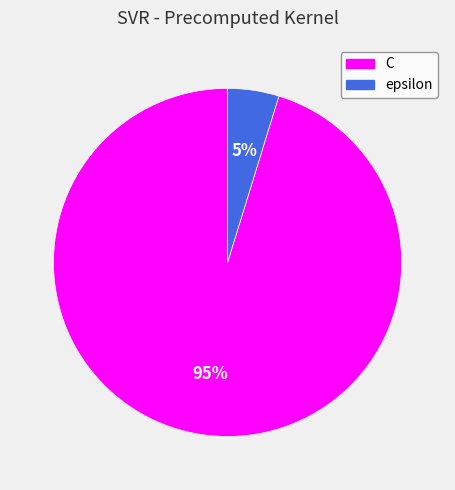

To the nearest percent, what percentage of the pie is epsilon?

5%